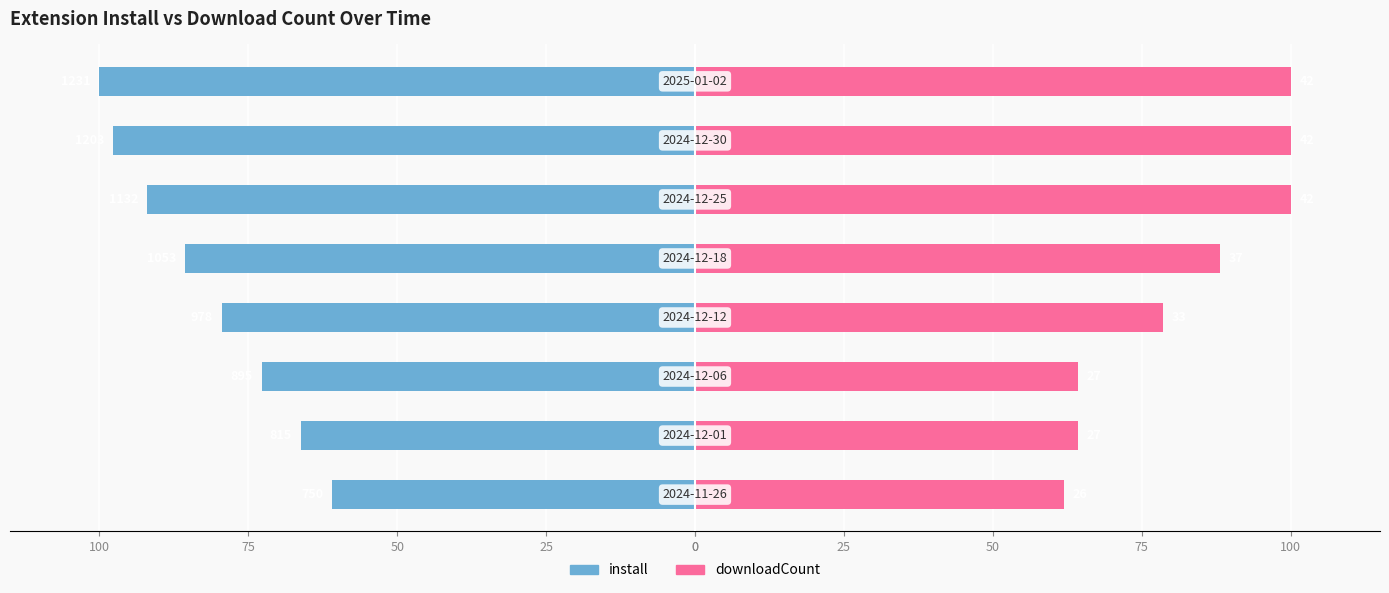

Reading right to left, list all the values displayed in this chart.

install: -100.0	-97.7	-92.0	-85.5	-79.4	-72.7	-66.2	-60.9
downloadCount: 100.0	100.0	100.0	88.1	78.6	64.3	64.3	61.9